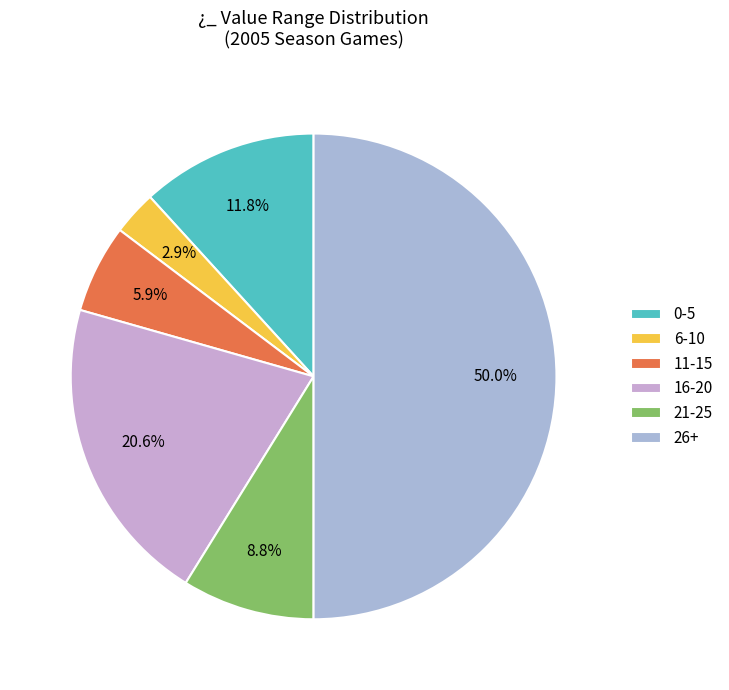

How many segments does this pie chart have?

6